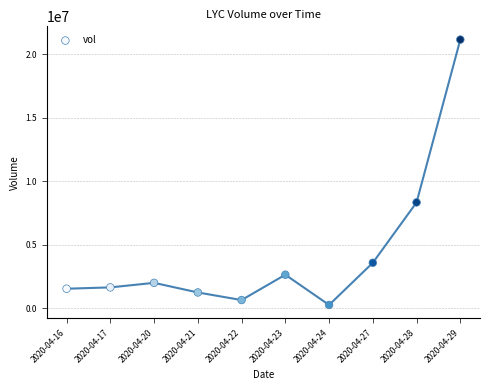

What is the average Y value?

4314280